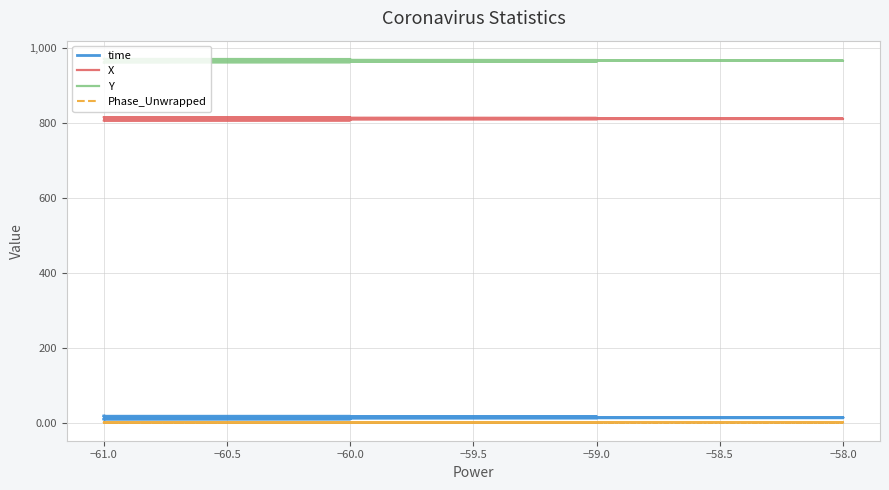

What is the average value of the time series?

13.2